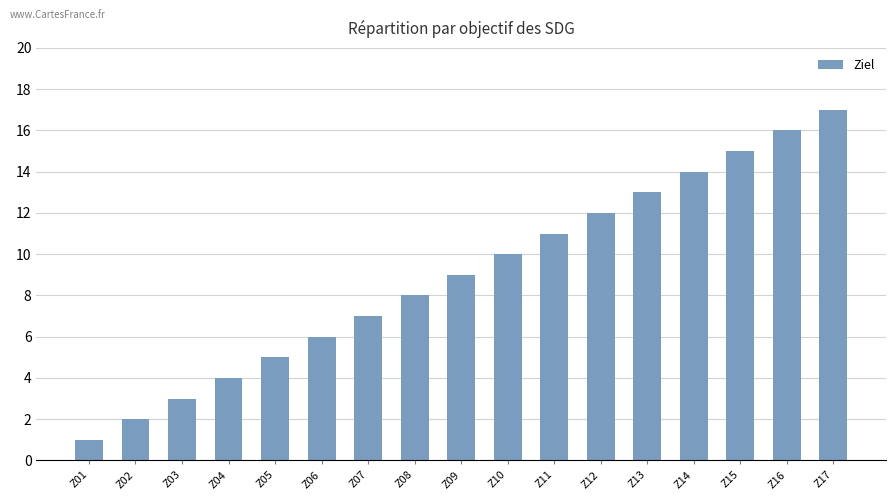

What is the change in value from Z13 to Z14?

+1